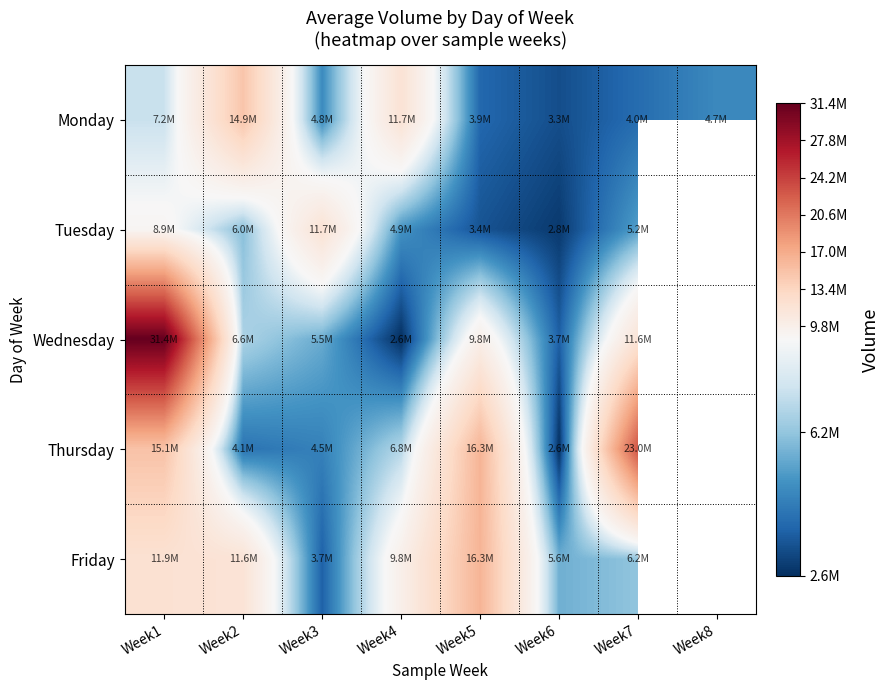

Count the number of categories in the chart.

8